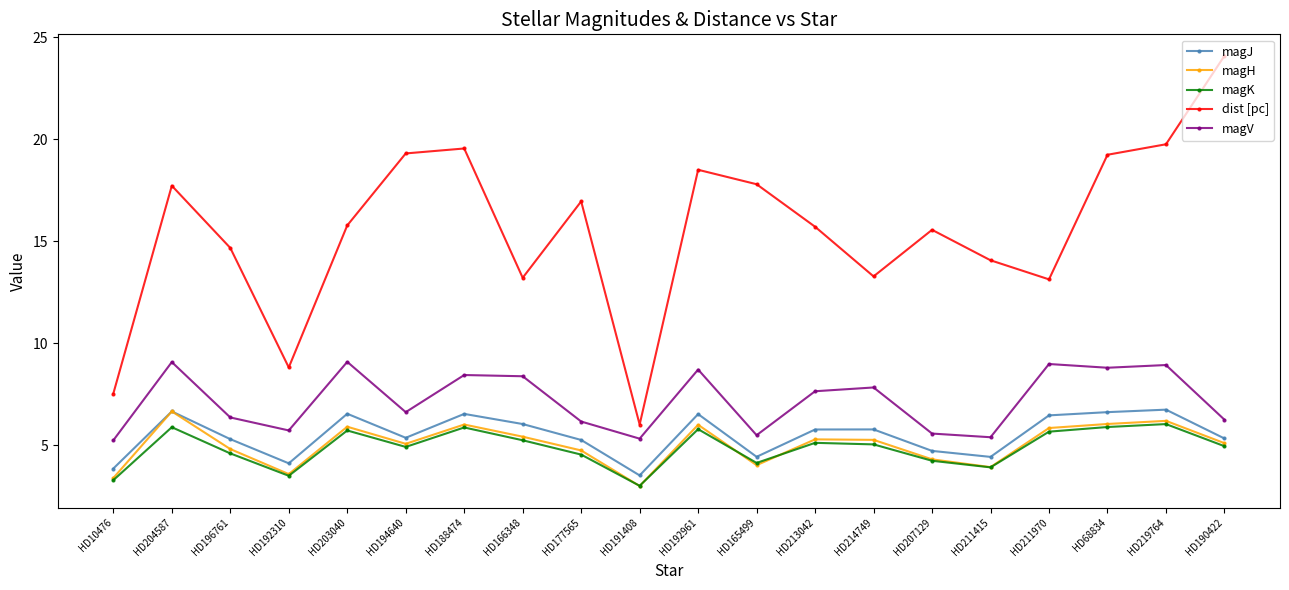

True or false: magH has more than 0 interior local peaks.

True